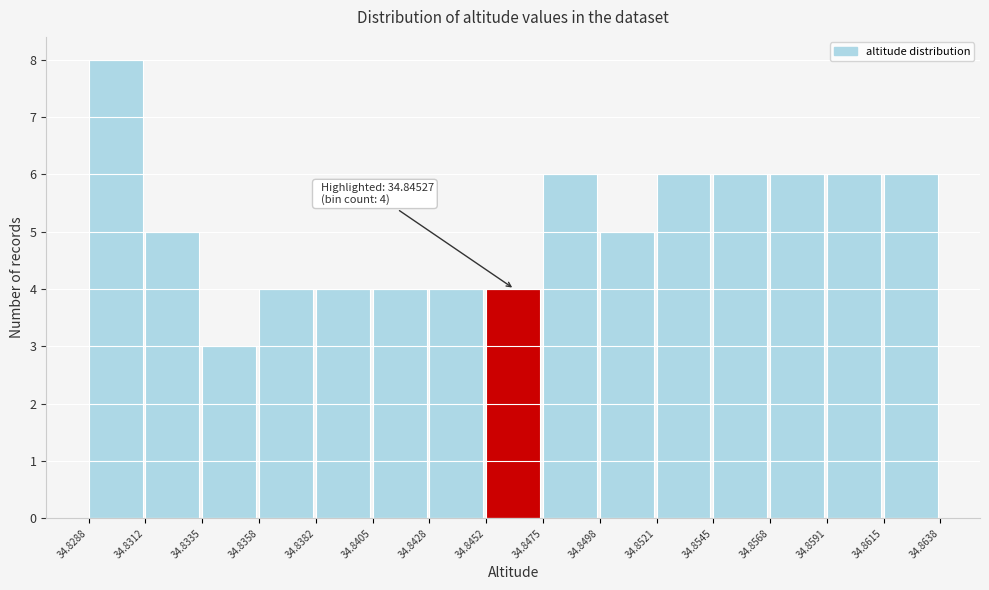

Which range on the x-axis has the tallest bar?

34.8288 to 34.8312